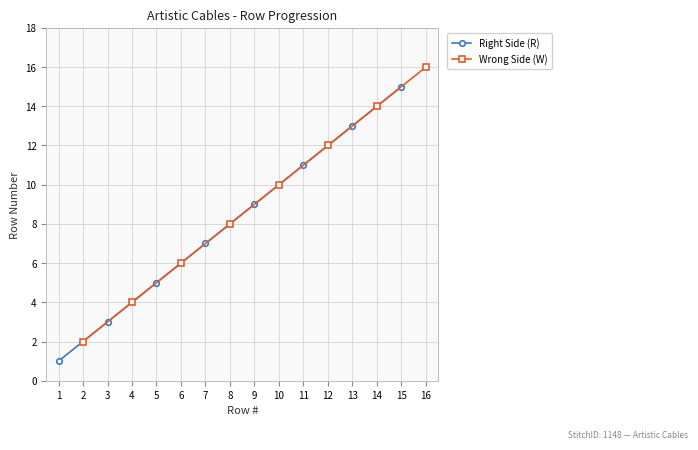

The Right Side (R) series shows 3 at 5. True or false?

False